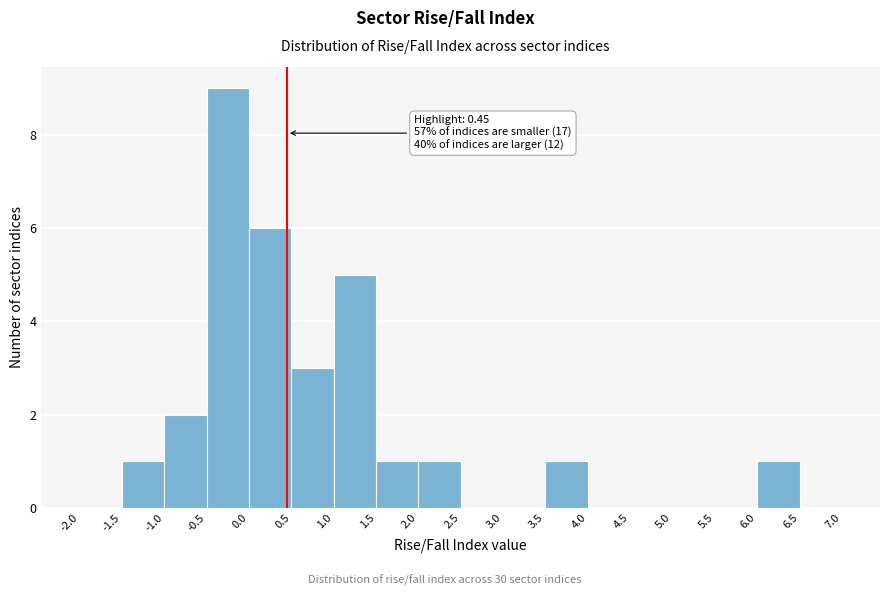

Over which range of the x-axis is the bar tallest?

-0.5 to 0.0